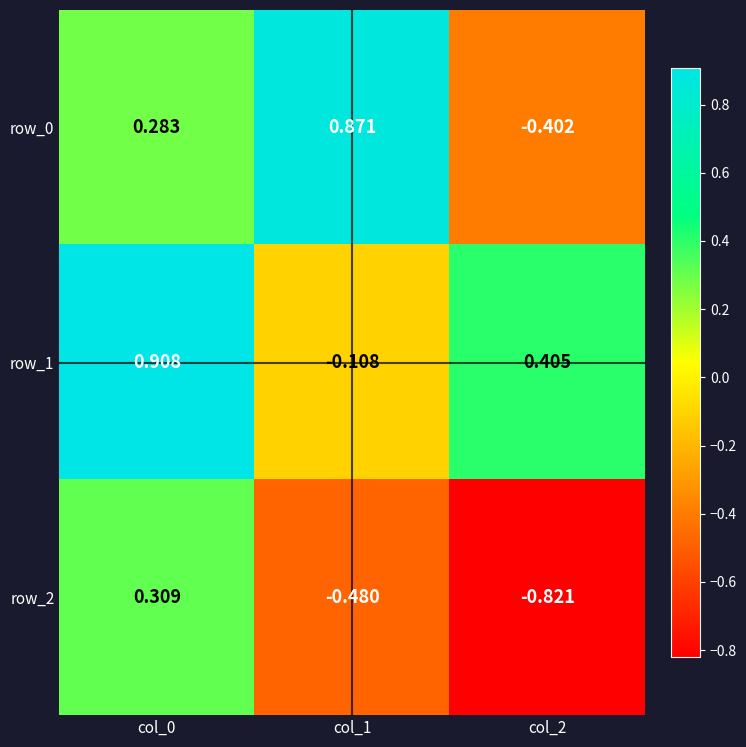

How many positive values does the row_1 series have?

2